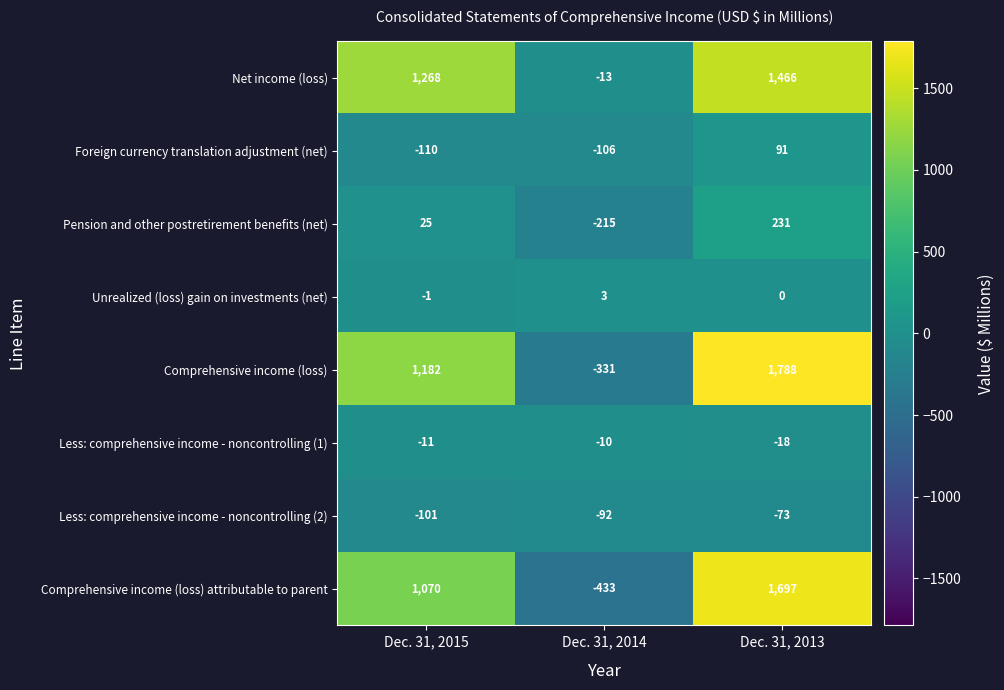

At which category is the sum across all series the highest?

Dec. 31, 2013